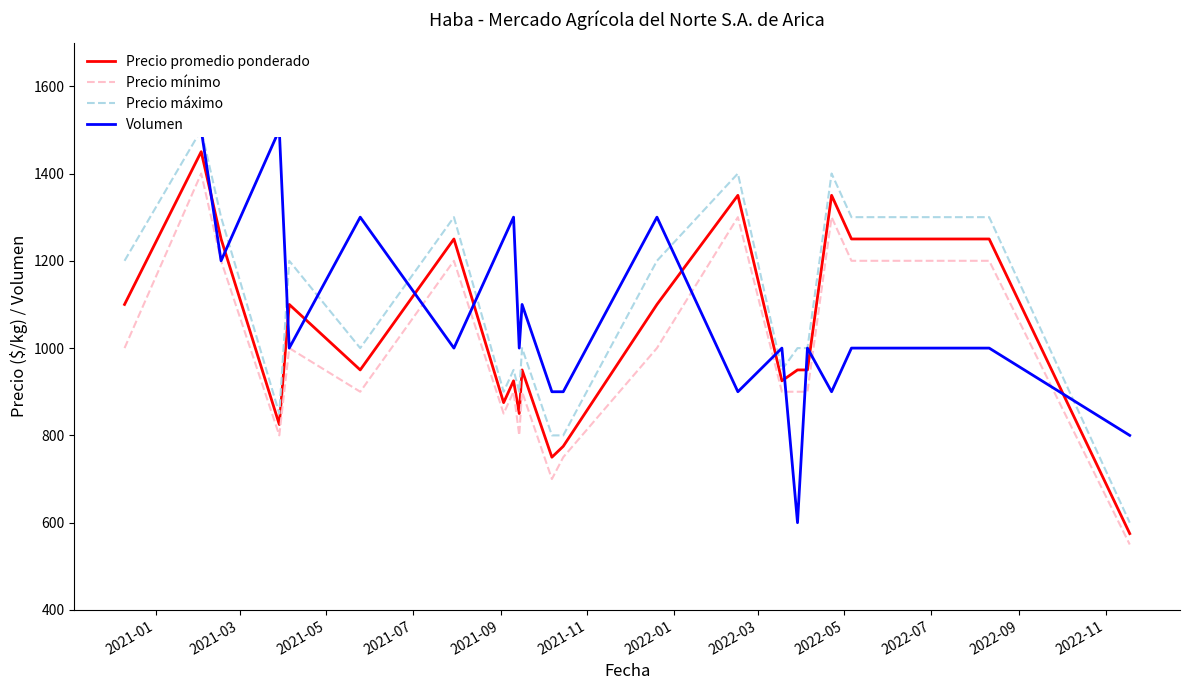

Which series has the largest total across all categories?

Volumen